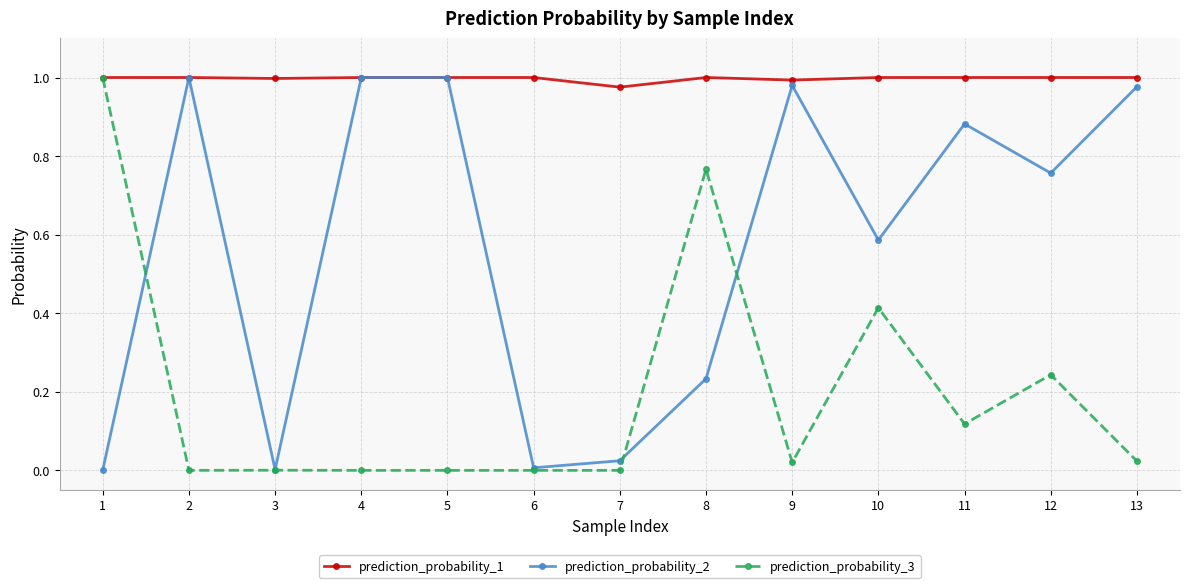

True or false: prediction_probability_3 has more than 0 interior local peaks.

True